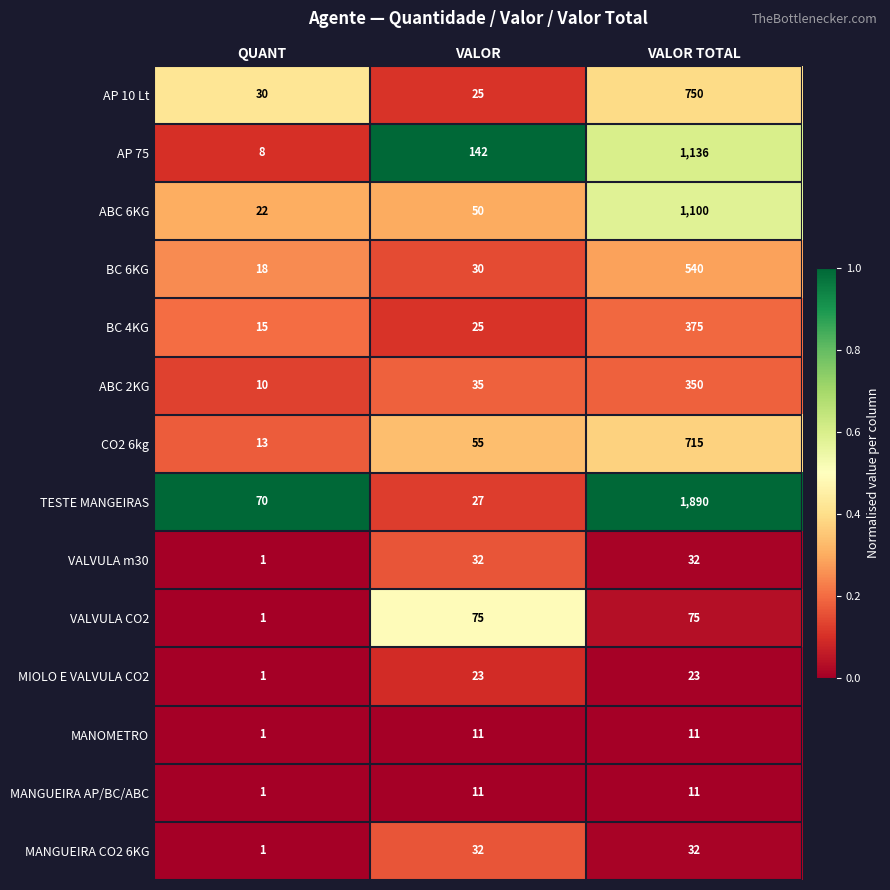

How many categories are shown in the chart?

3